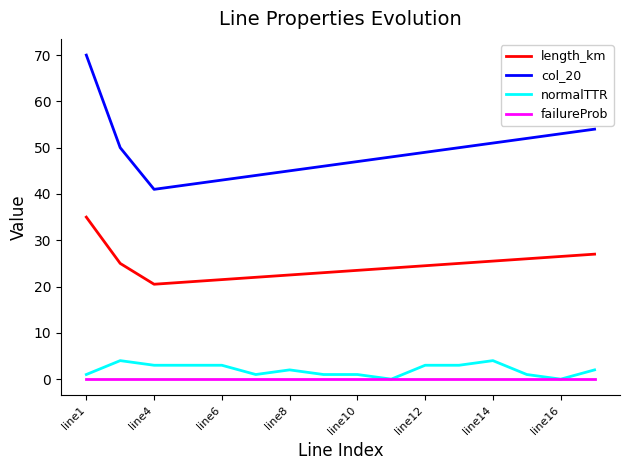

True or false: failureProb and length_km cross at least once.

False